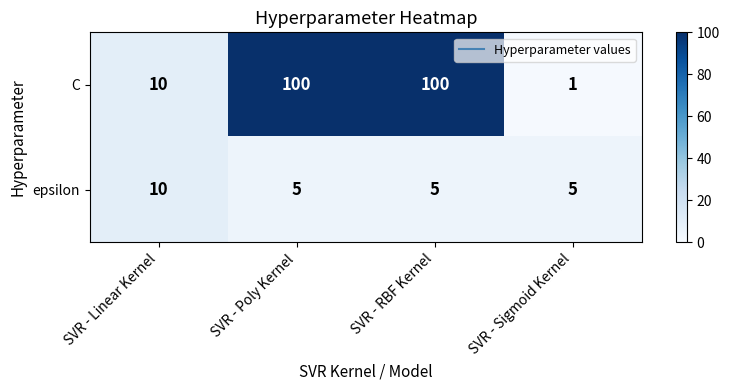

The value of epsilon at SVR - Poly Kernel is 5. True or false?

True